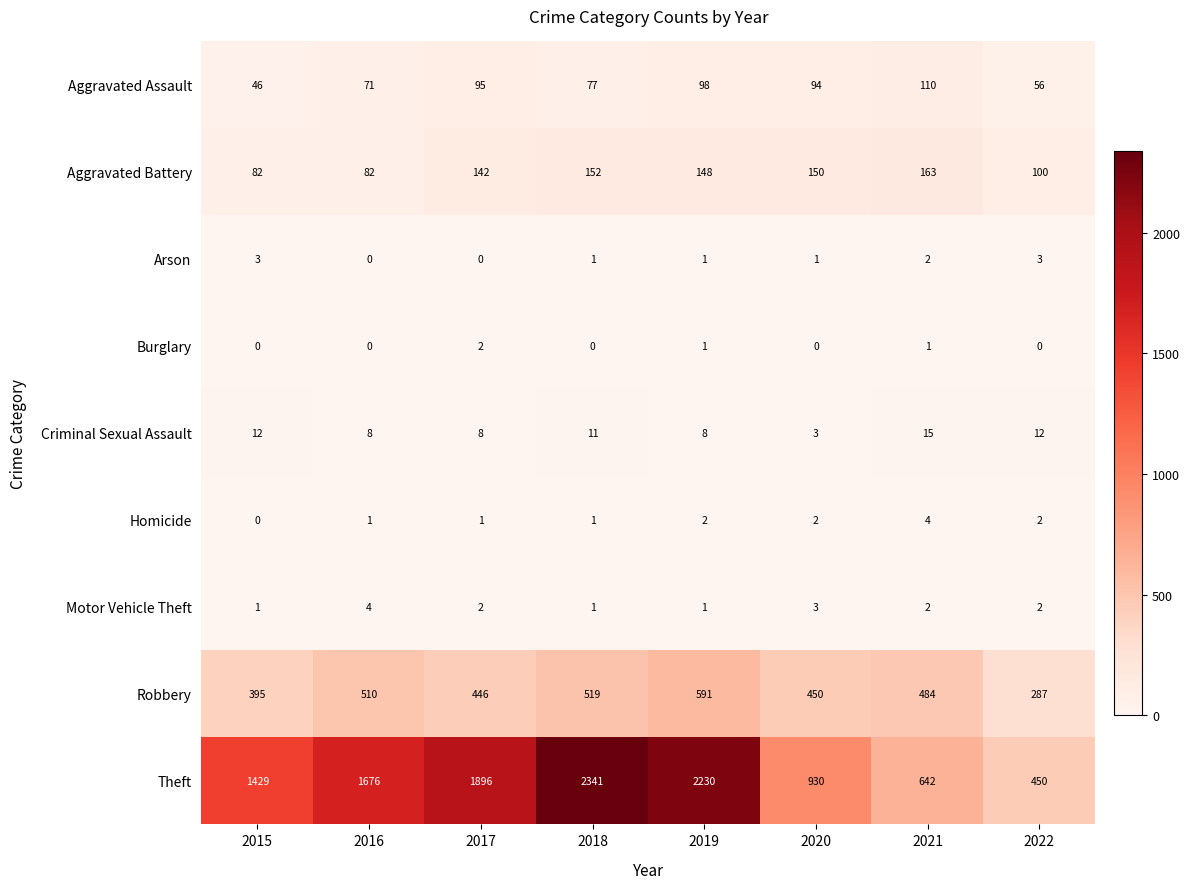

Is it true that Theft equals 376 at 2021?

False